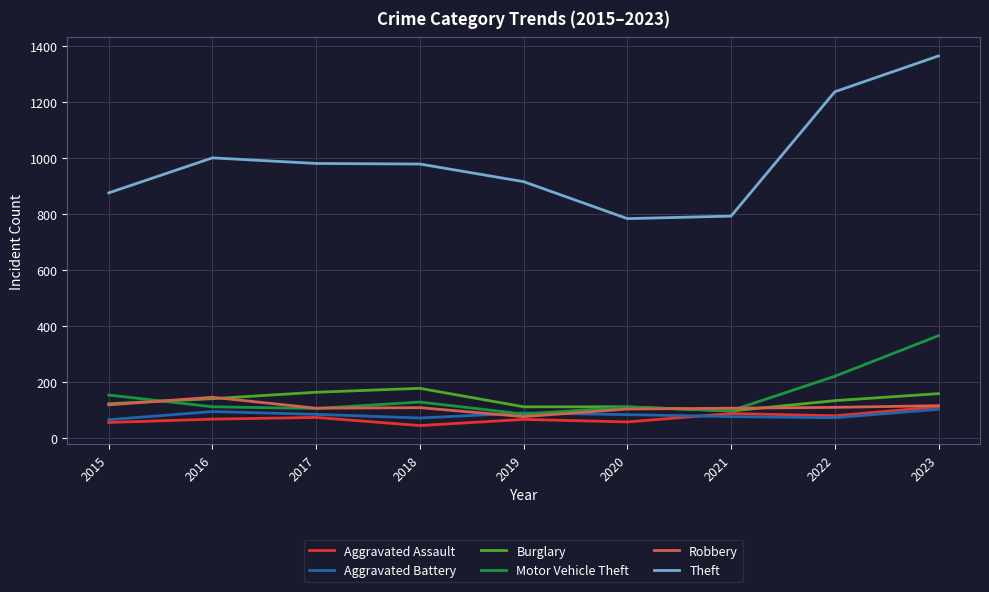

What is the sum of the Aggravated Assault values at 2022 and 2019?

143